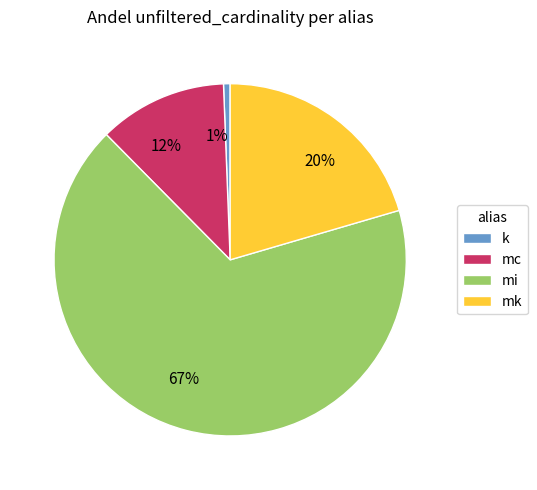

The k slice represents 1% of the pie. True or false?

True